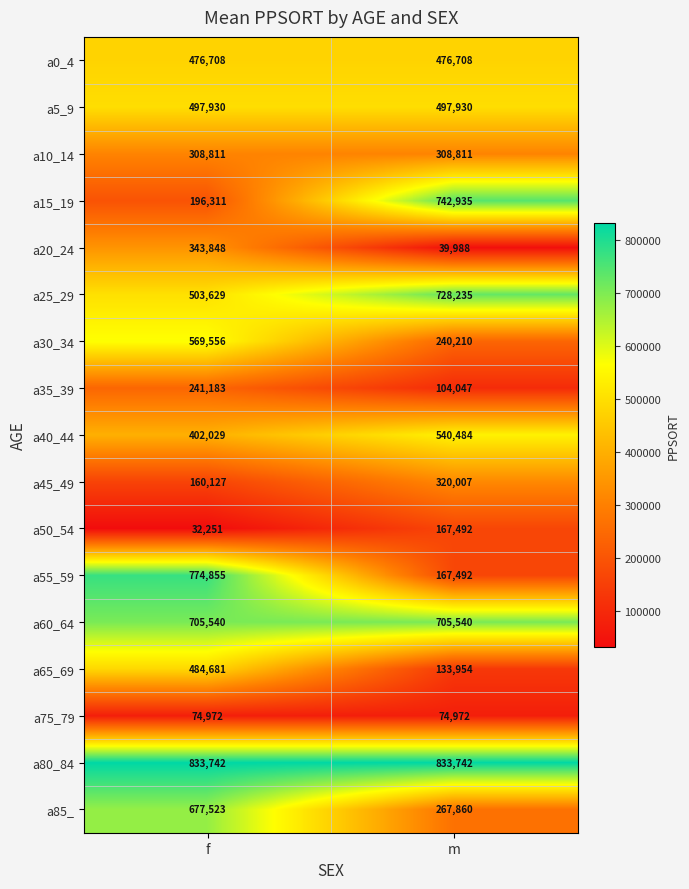

What is the sum of all a25_29 values?

1231864